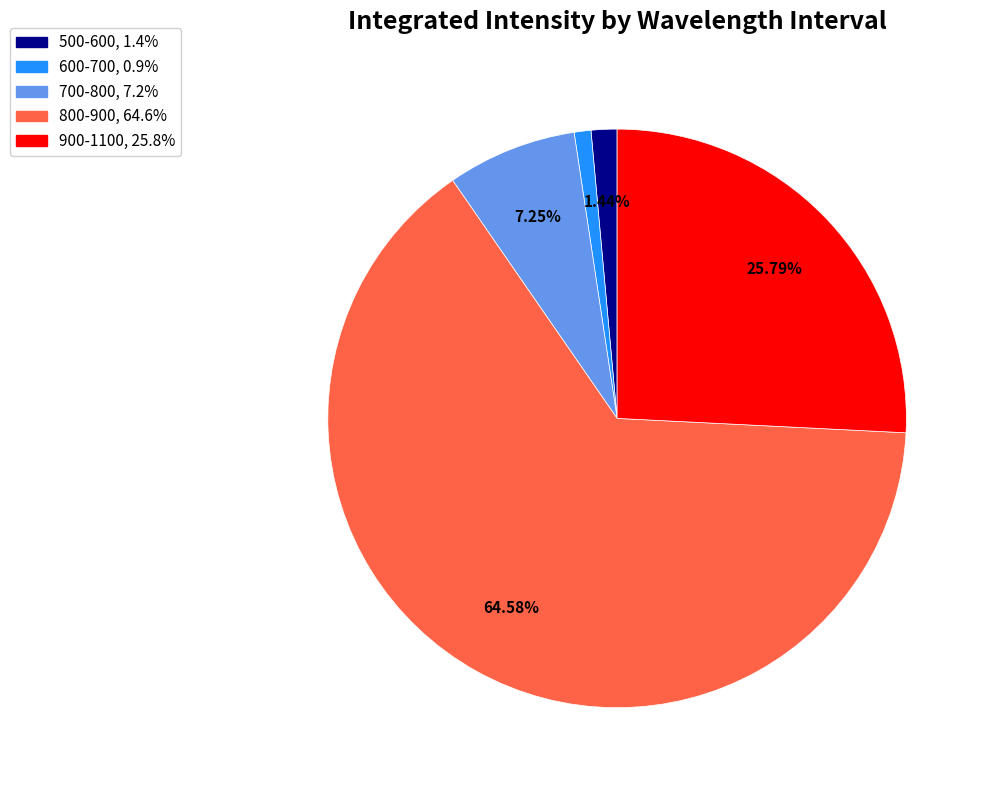

Is the sum of 700-800 and 600-700 greater than half?

No